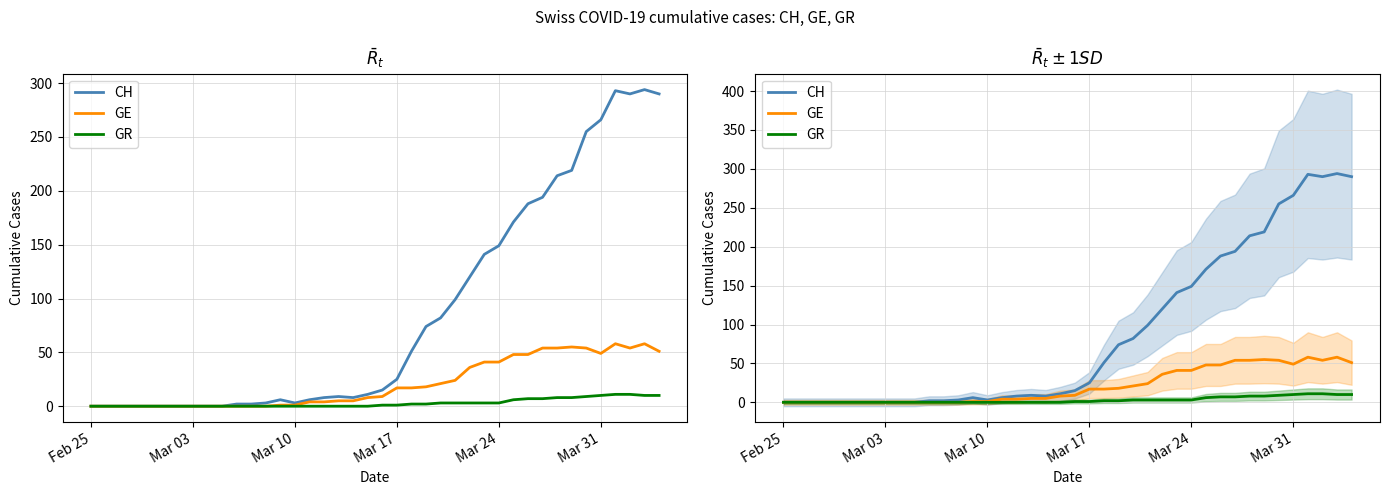

Is it true that CH equals 79 at 26?

False